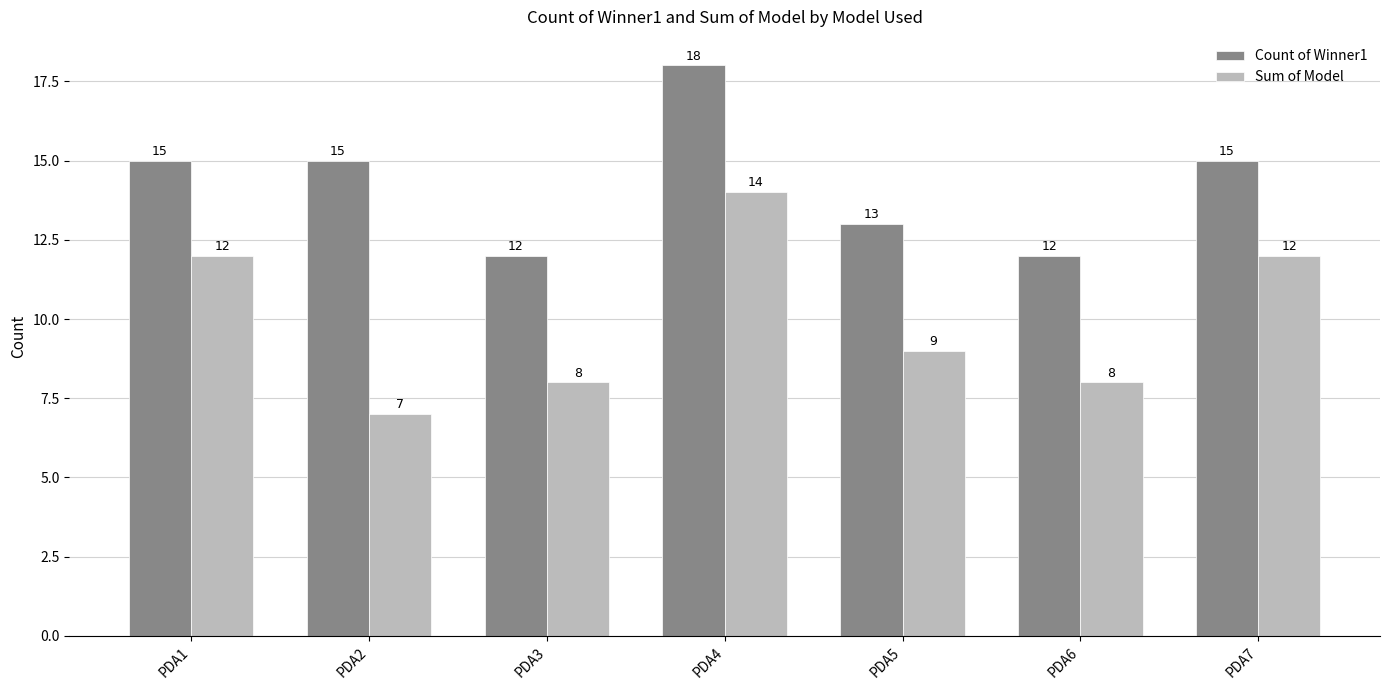

Where does the Sum of Model series first go above 9?

PDA1